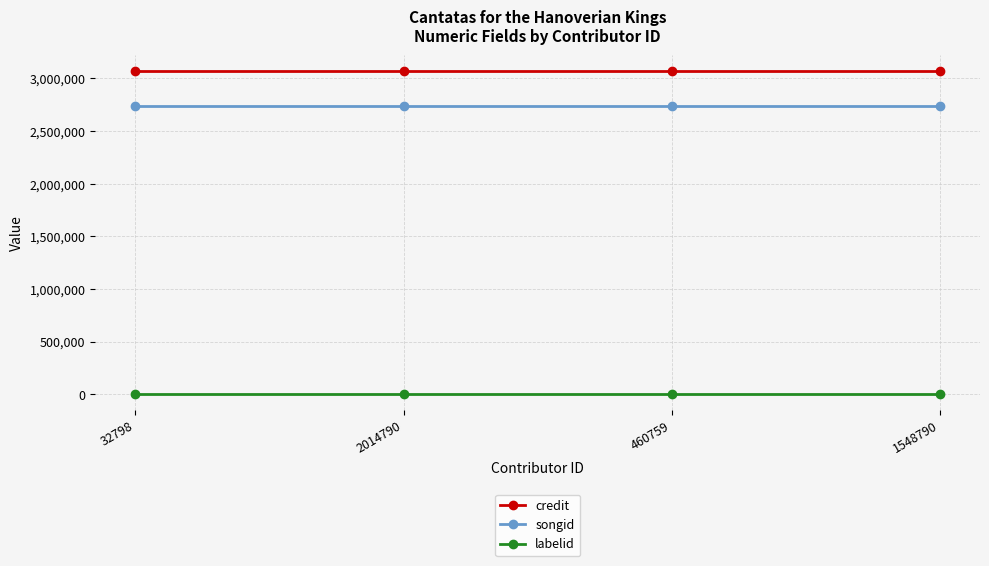

Is the value of labelid at 1548790 greater than the value of credit at 460759?

No